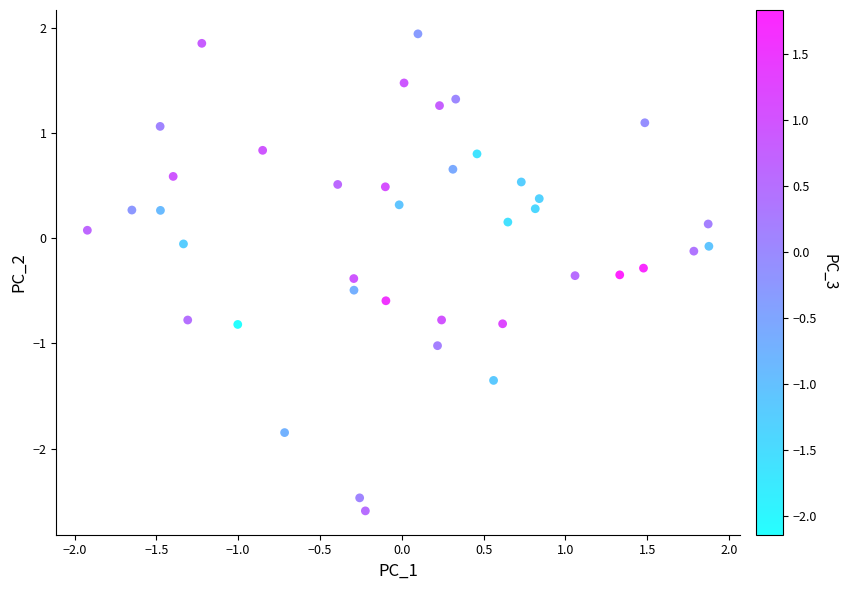

What is the range of X values (max minus min)?

3.8